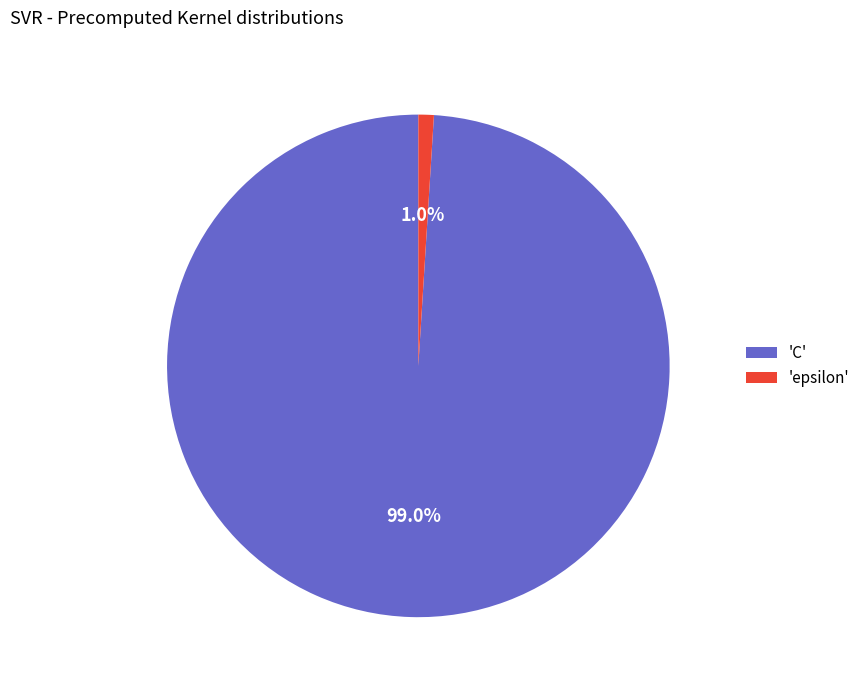

Which has a higher value, 'epsilon' or 'C'?

'C'